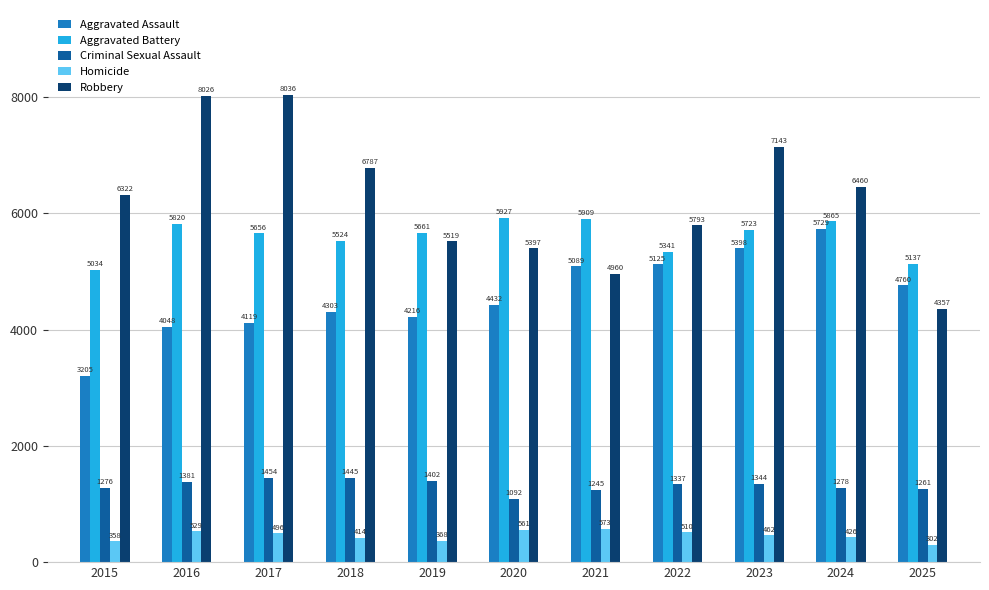

What is the sum of the Criminal Sexual Assault values at 2017 and 2025?

2715